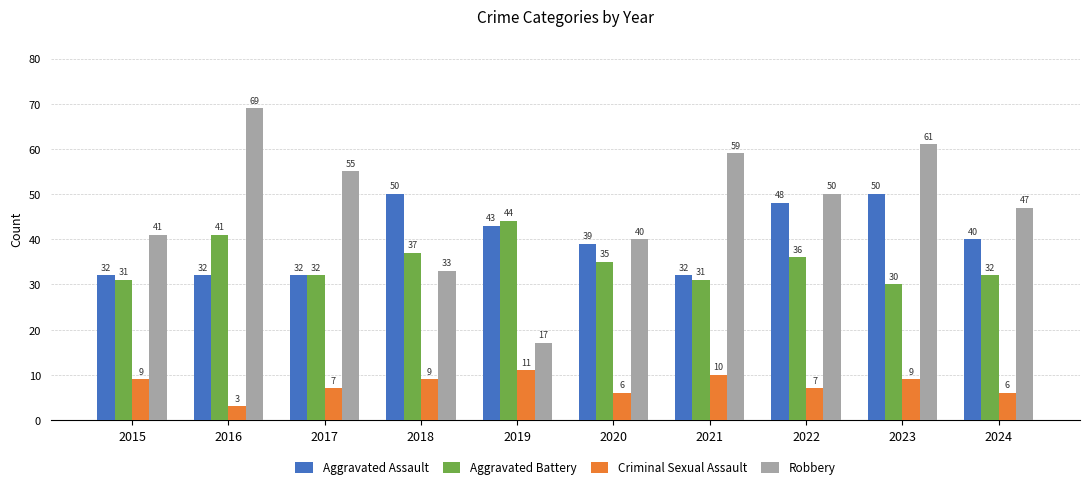

Rank the series by their maximum value, from lowest to highest.

Criminal Sexual Assault, Aggravated Battery, Aggravated Assault, Robbery